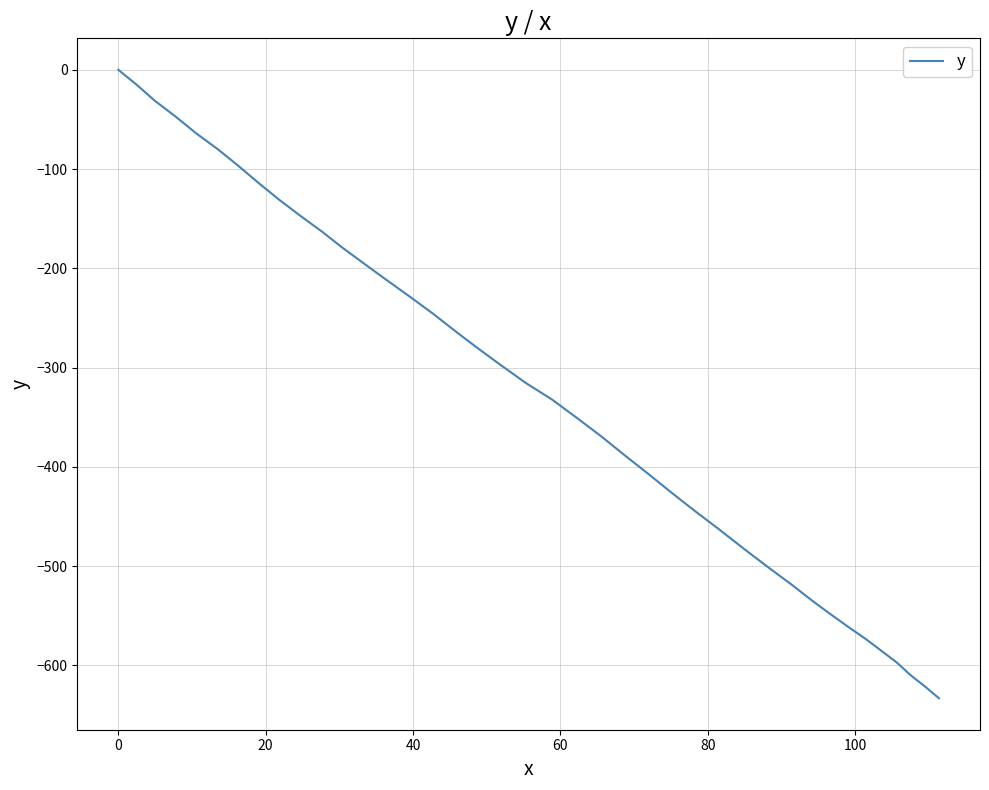

Count the number of categories in the chart.

40